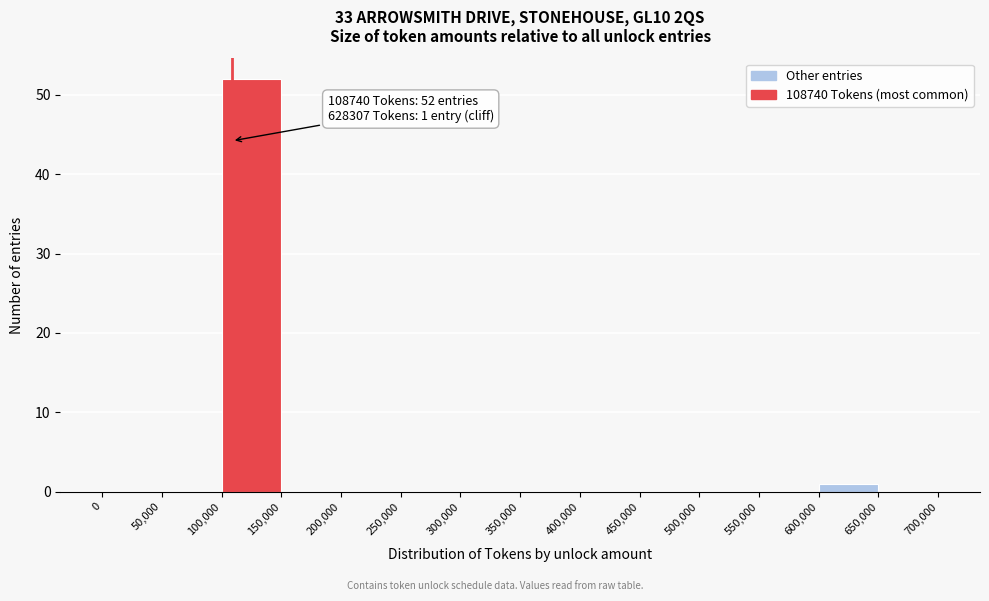

Over which range of the x-axis is the bar tallest?

100,000 to 150,000